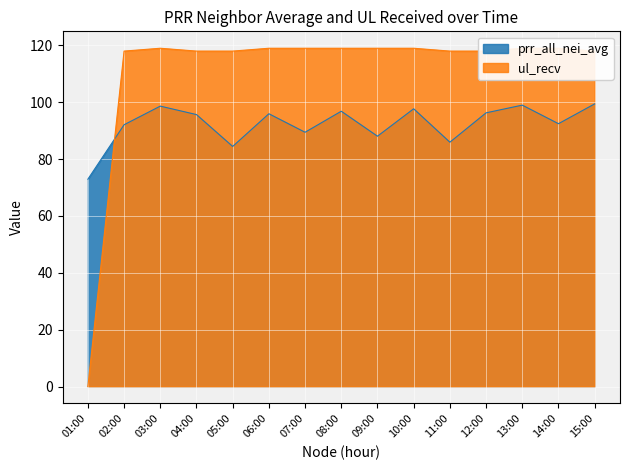

What is the sum of all ul_recv values?

1660.0